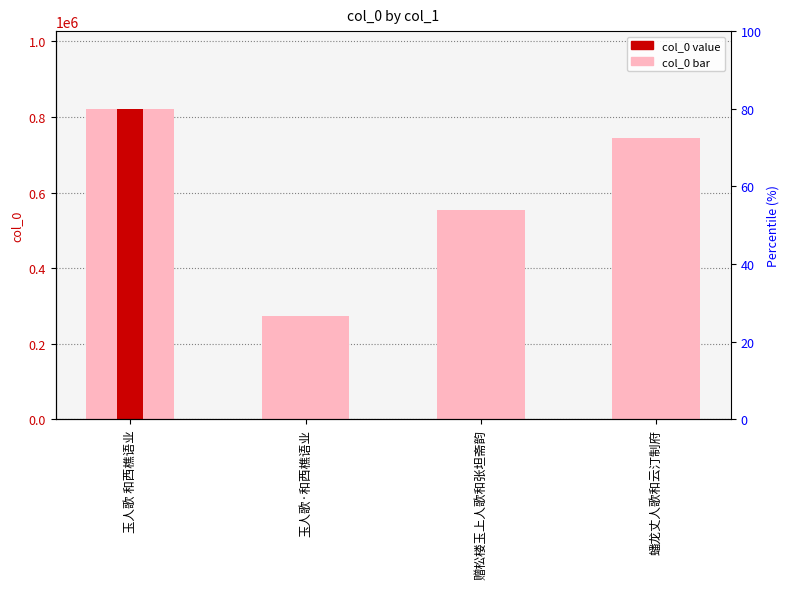

The chart shows a value of 274298 at 玉人歌·和西樵语业. True or false?

True